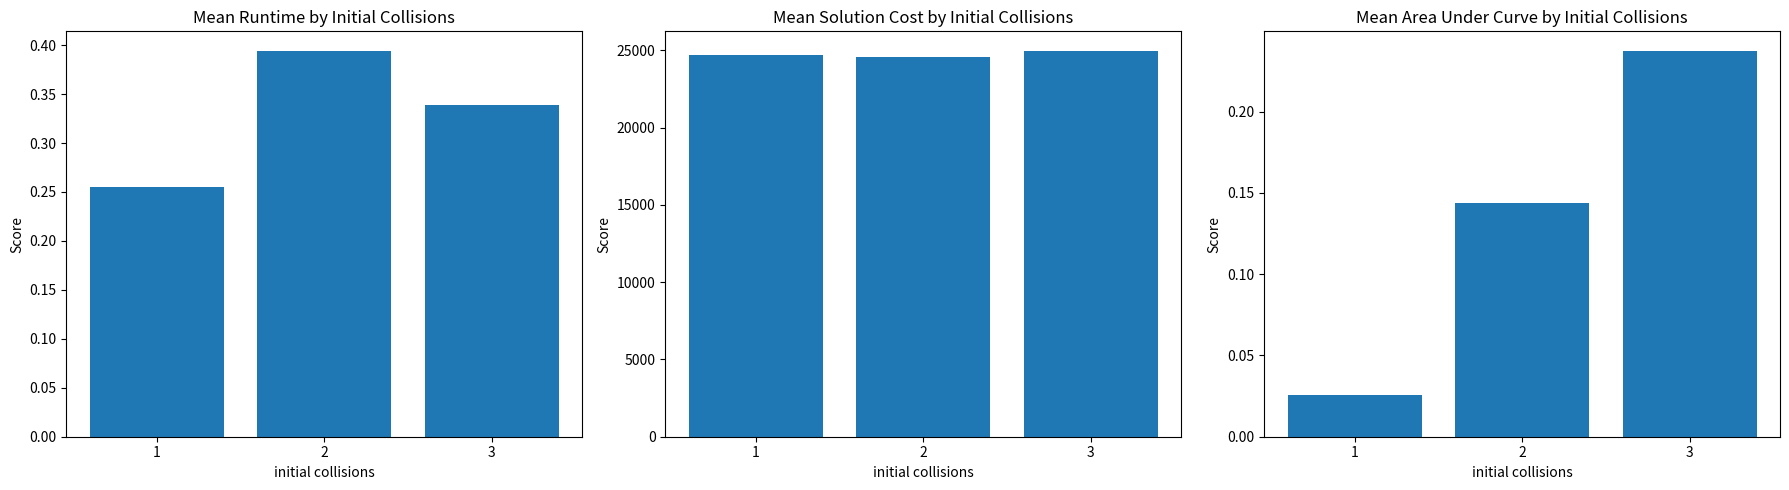

What is the spread (max minus min) of values at 3?

24982.1